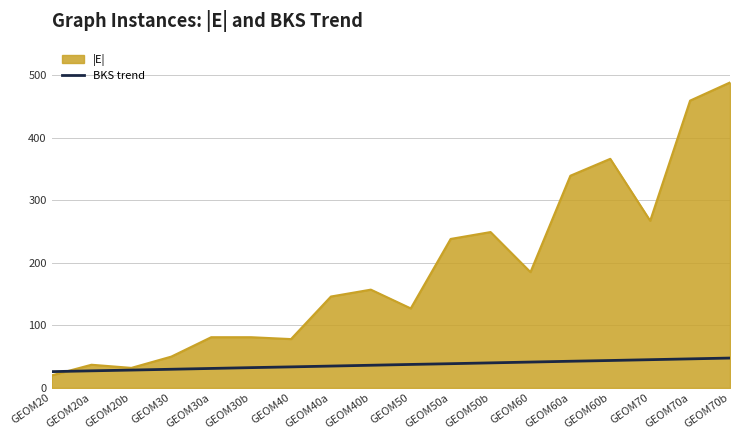

Between GEOM40 and GEOM70, which series saw the biggest shift?

|E|